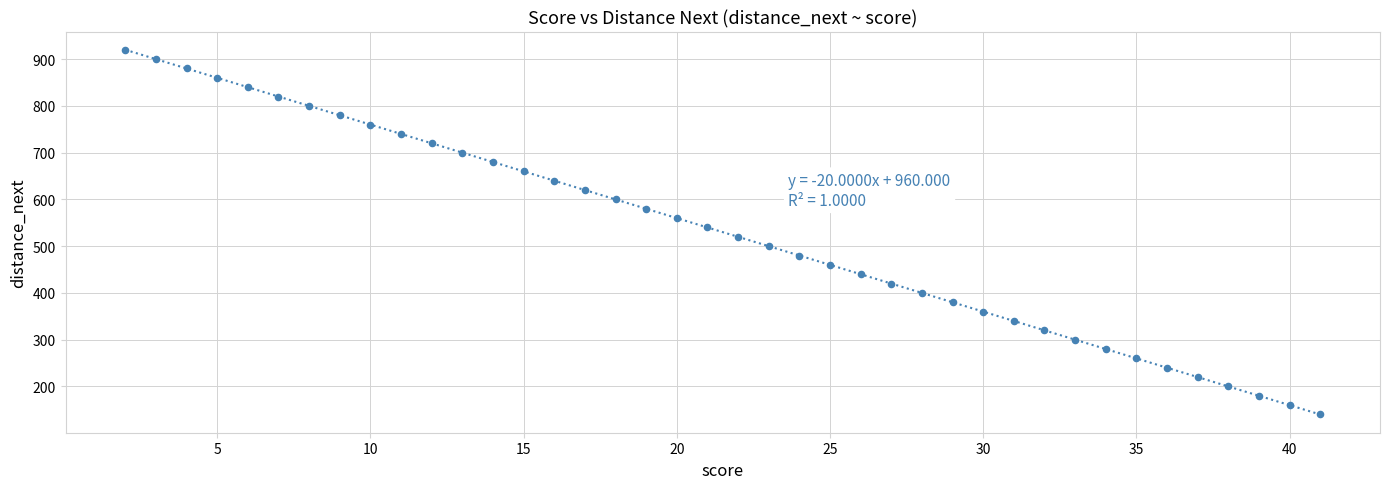

What is the range of X values (max minus min)?

39